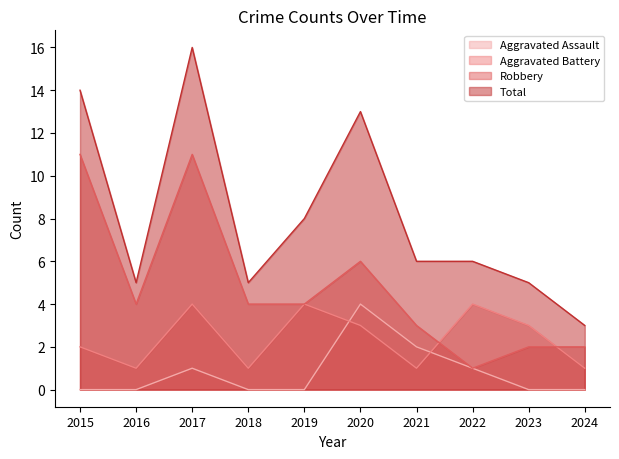

True or false: Total and Robbery intersect in this chart.

False